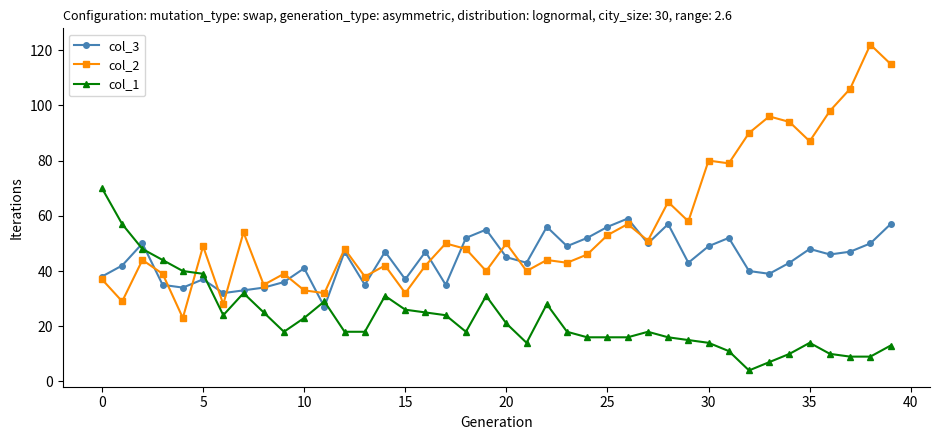

How many lines are shown in the chart?

3